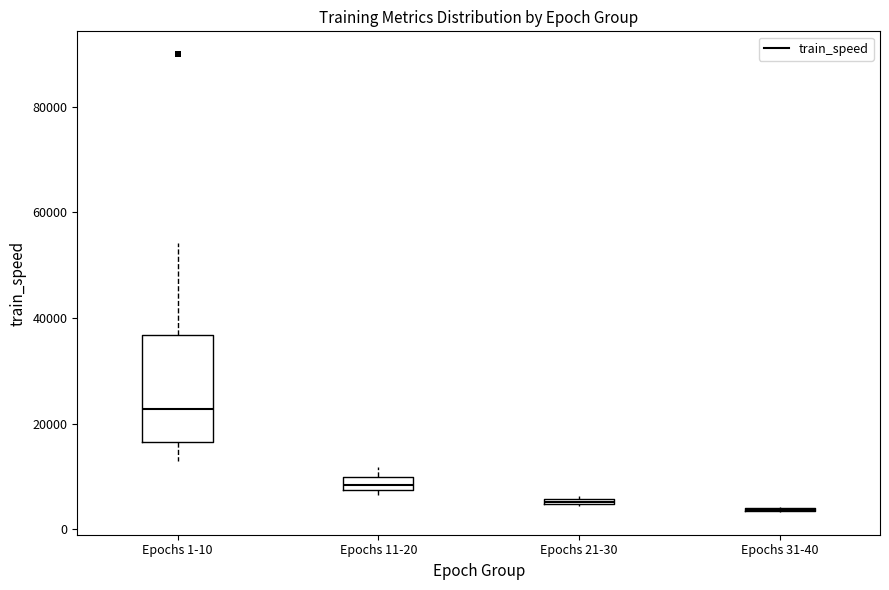

Where is the lower edge of the box for Epochs 21-30 on the y-axis? The values are not printed on the chart, so give them approximately, as read against the axis.

4000